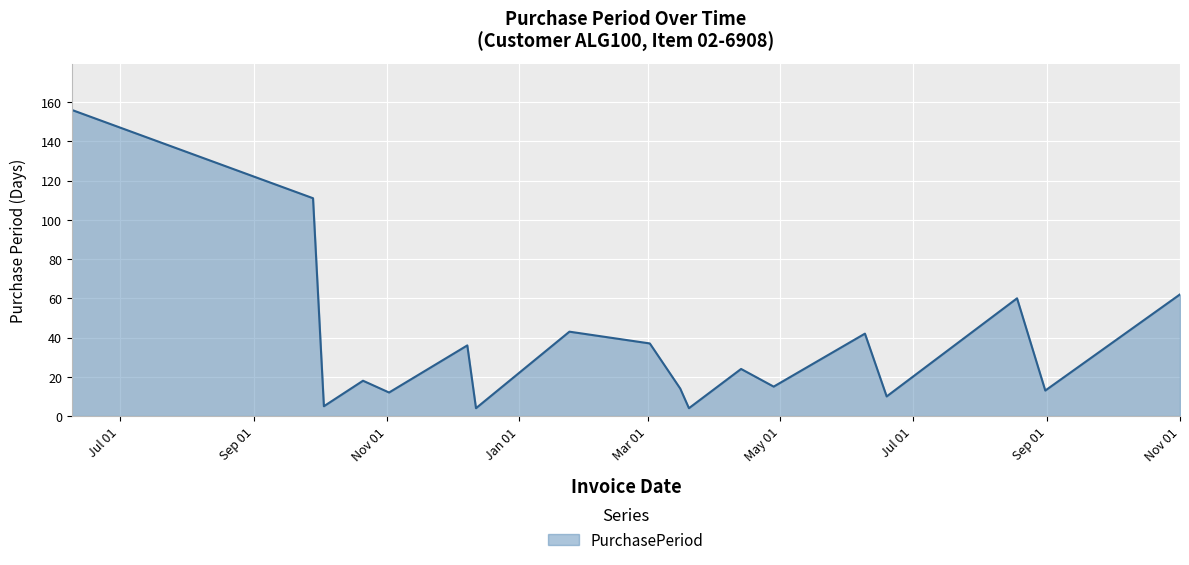

What is the difference between the maximum and minimum values?

152